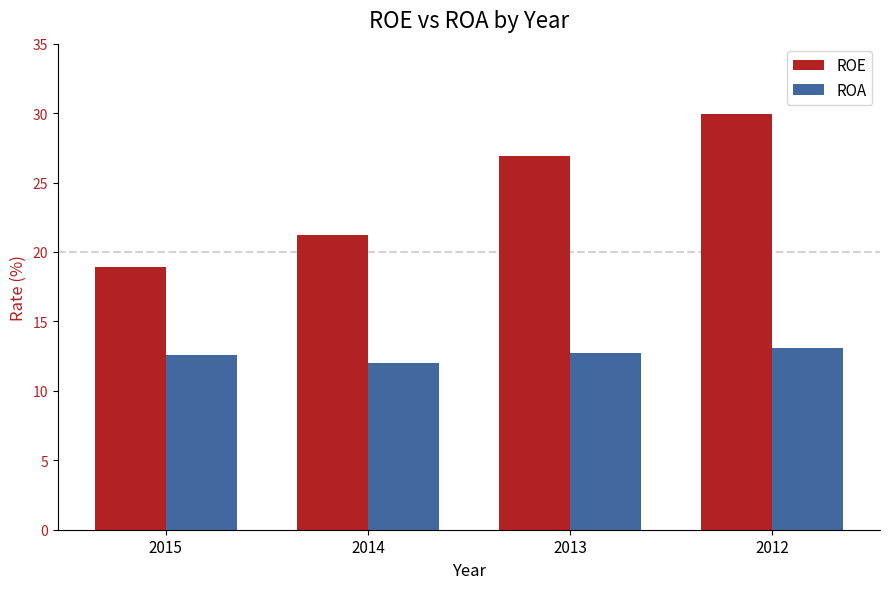

What is the average value of the ROE series?

24.2